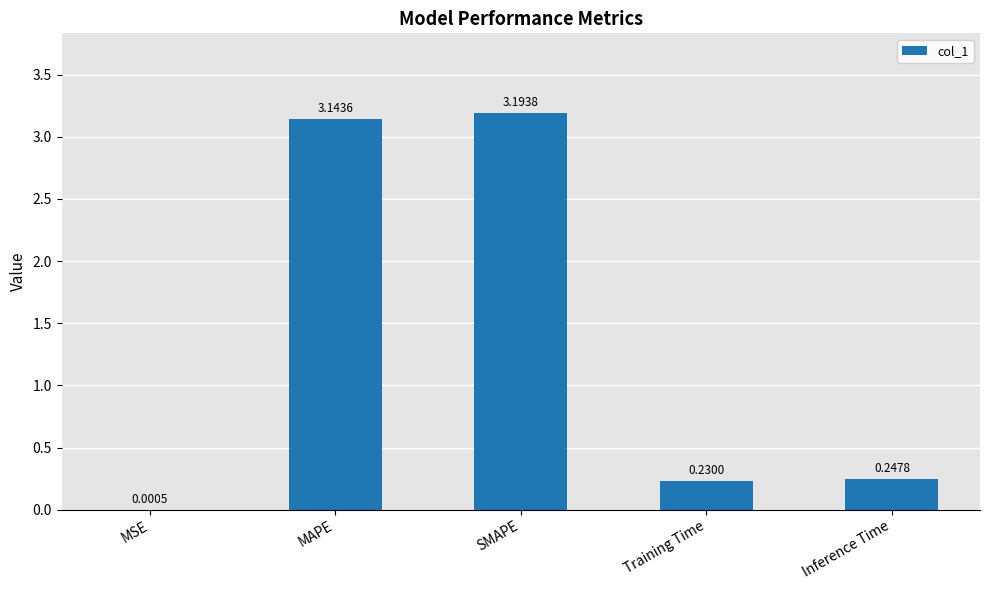

True or false: the data shows 0.4 at Inference Time.

False